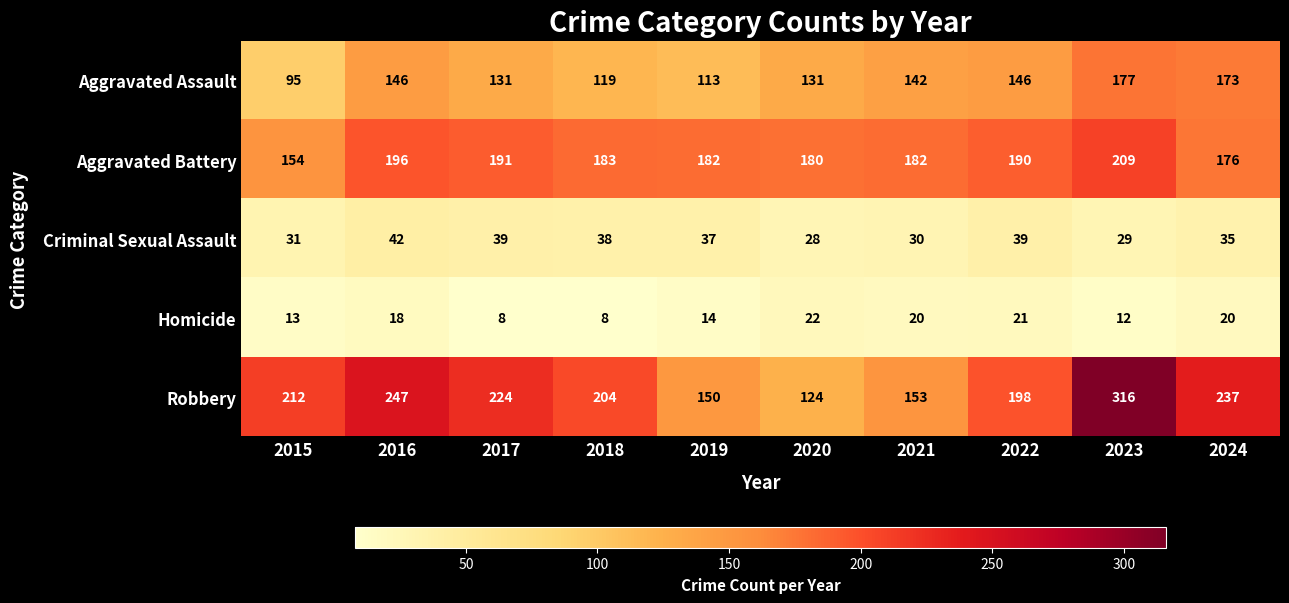

What is the difference between the Aggravated Assault values at 2018 and 2020?

12